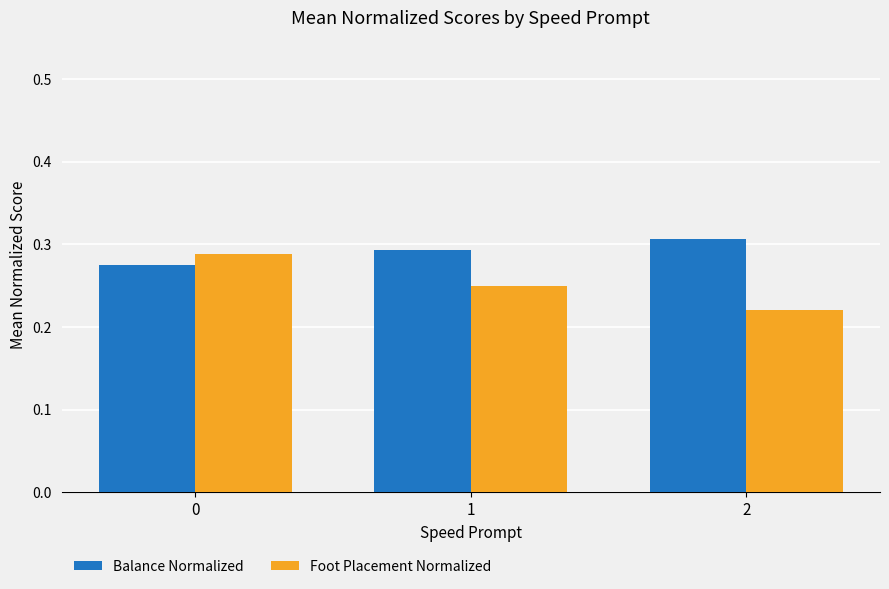

Is the value of Foot Placement Normalized at 0 greater than the value of Balance Normalized at 1?

No